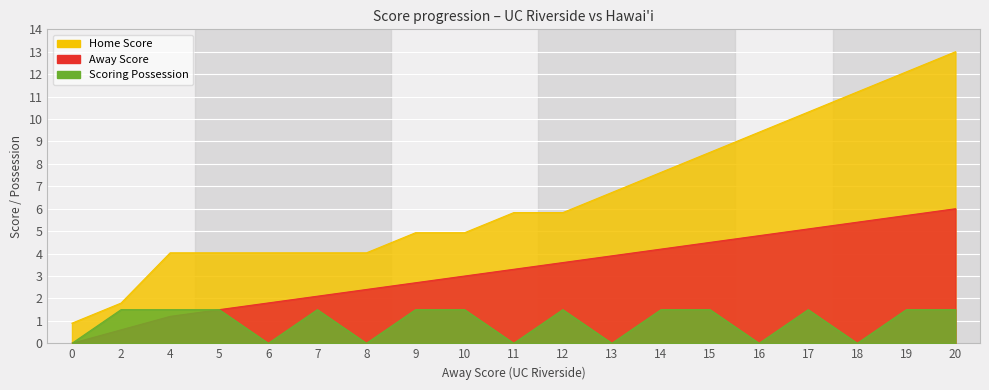

What is the total value across all series at 5?

7.0